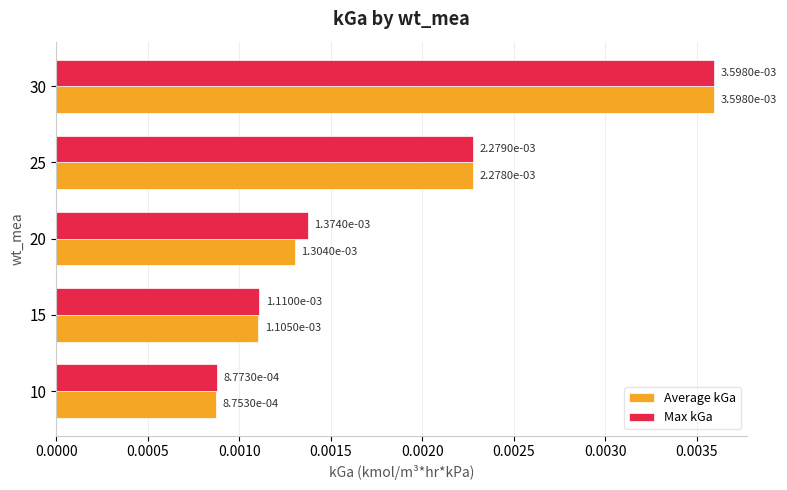

List the labels in order of Max kGa value, largest first.

30, 25, 20, 15, 10